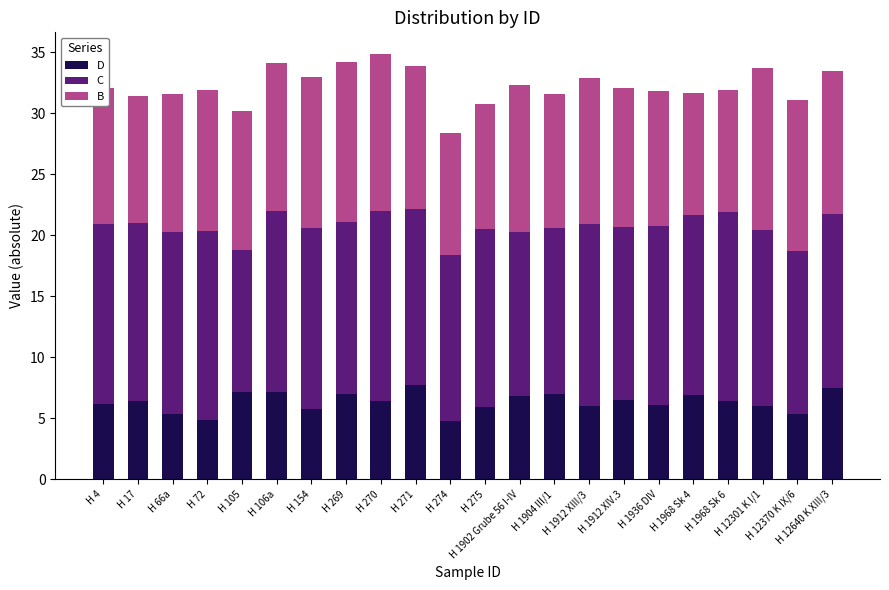

True or false: D has a value of 1.6 at H 17.

False